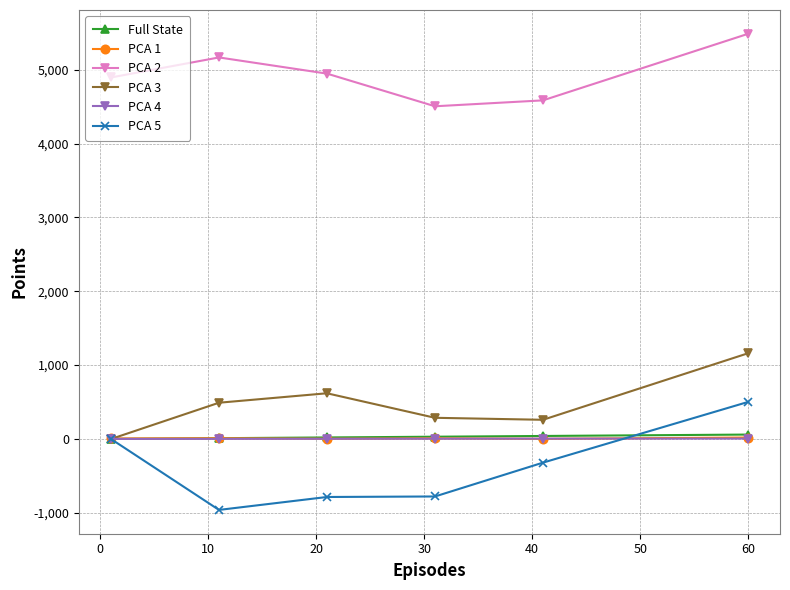

At how many categories does at least one series exceed 2280?

6